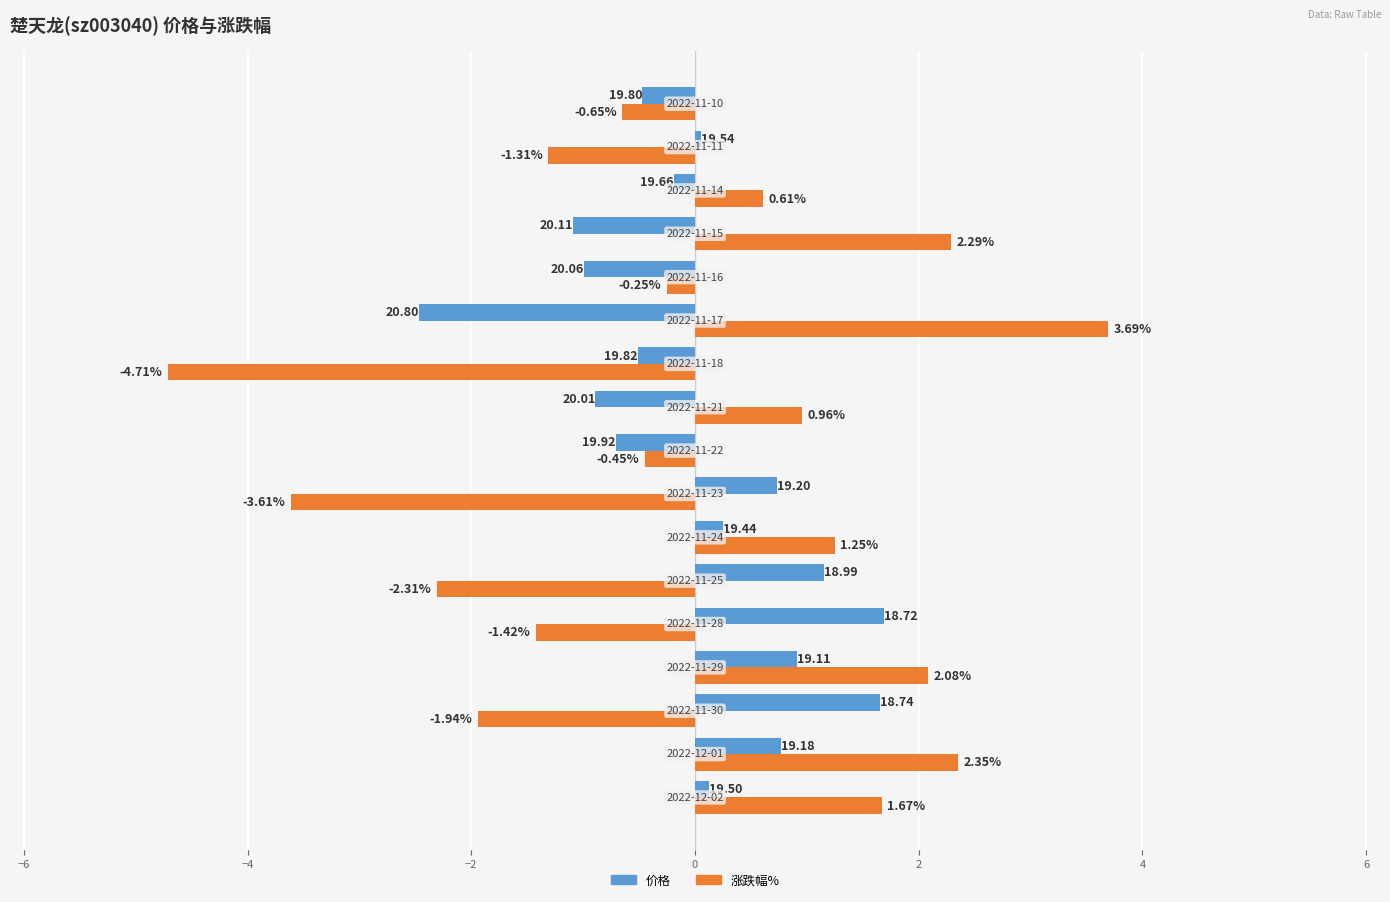

Rank the series by their average value, from highest to lowest.

价格, 涨跌幅%